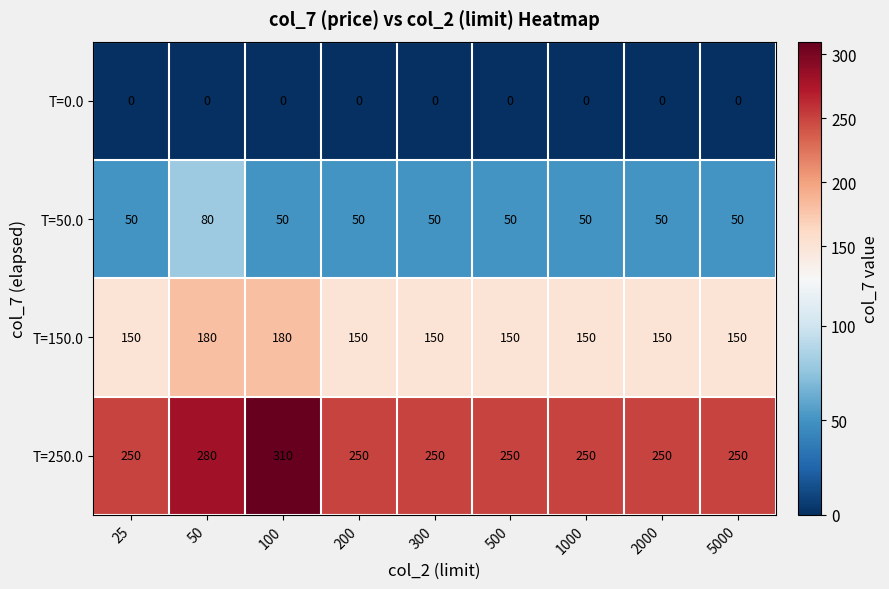

List the series in order of their overall mean, highest first.

T=250.0, T=150.0, T=50.0, T=0.0